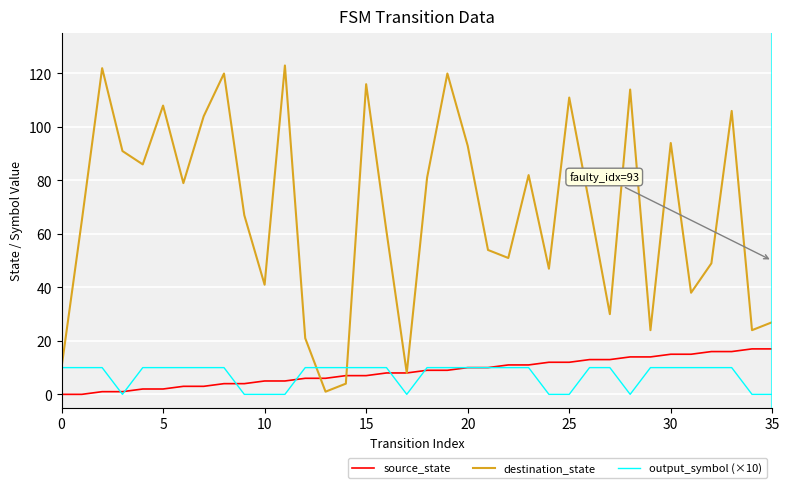

Which series has the largest total across all categories?

destination_state